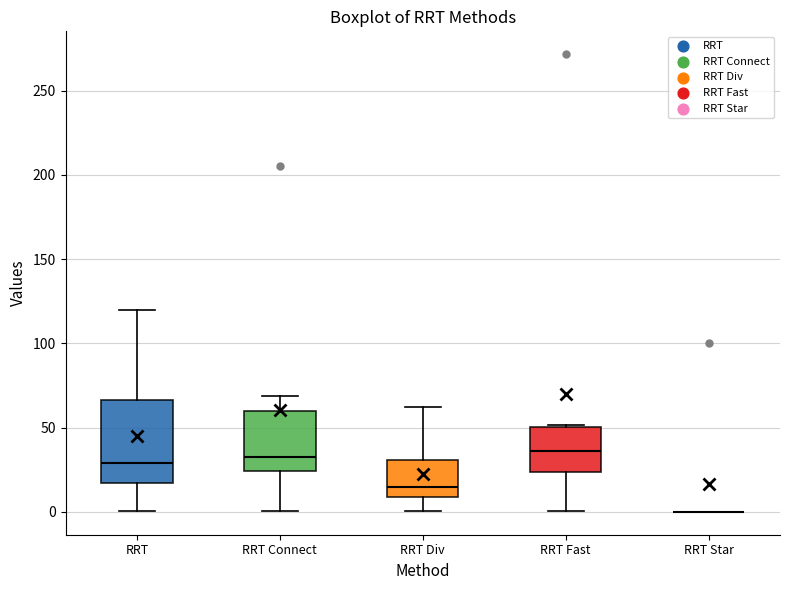

Reading left to right, read every box against the y-axis: the position of its median line, the range the box covers, and the ends of its whiskers. The values are not printed on the chart, so give them approximately, as read against the axis.

RRT: median 30, box 15 to 65, whiskers 0 to 120
RRT Connect: median 35, box 25 to 60, whiskers 0 to 70
RRT Div: median 15, box 10 to 30, whiskers 0 to 60
RRT Fast: median 35, box 25 to 50, whiskers 0 to 50
RRT Star: box collapsed to a line at 0, whiskers 0 to 0